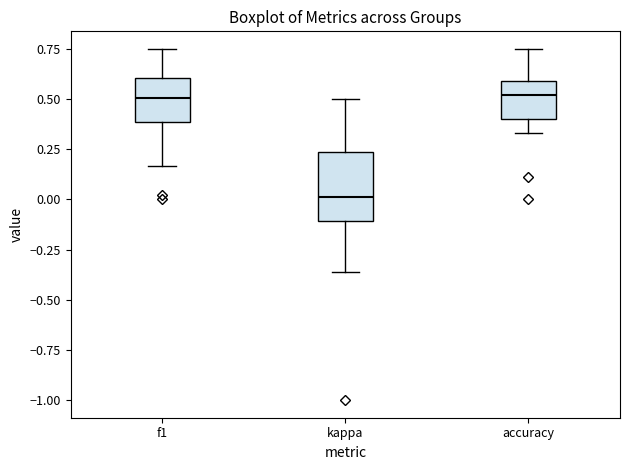

Which box's median line is the lowest?

kappa